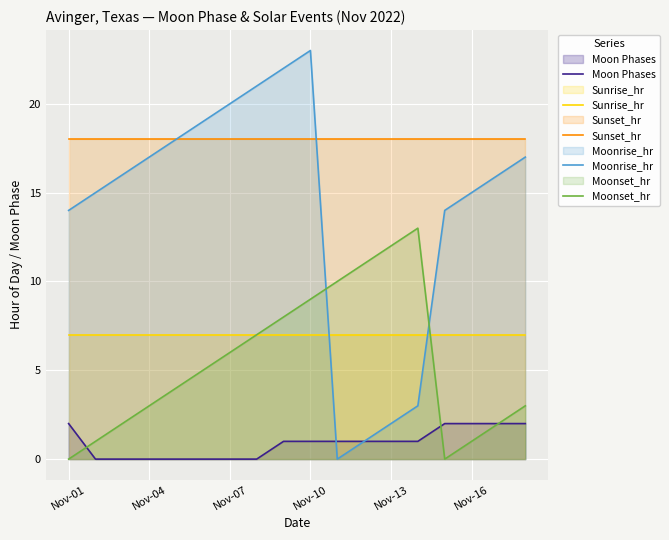

What is the value of the Sunset_hr point at the 6th from the left?

18